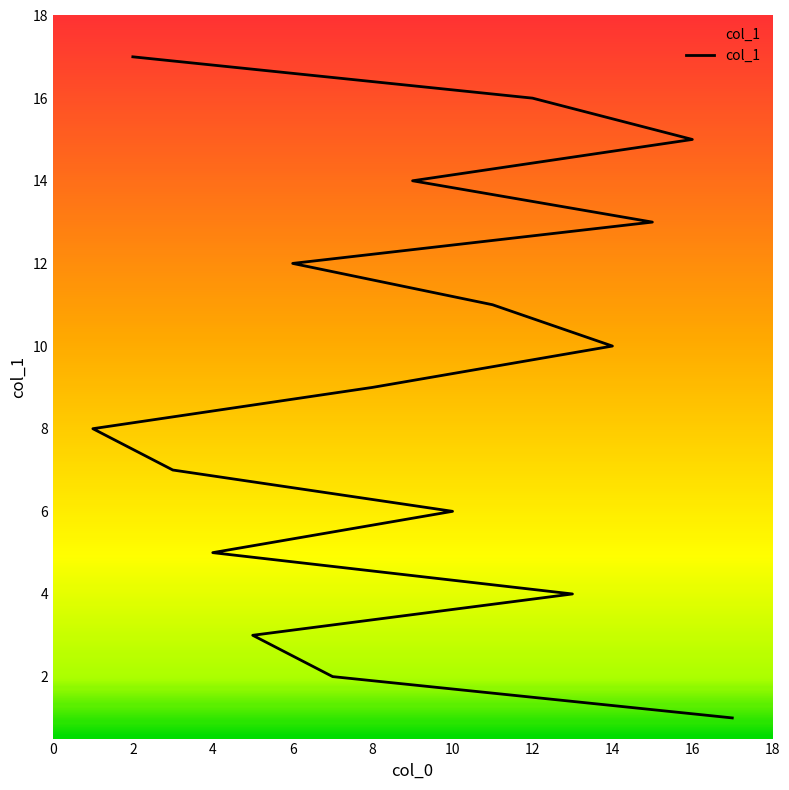

What is the change in value from 14 to 16?

+5